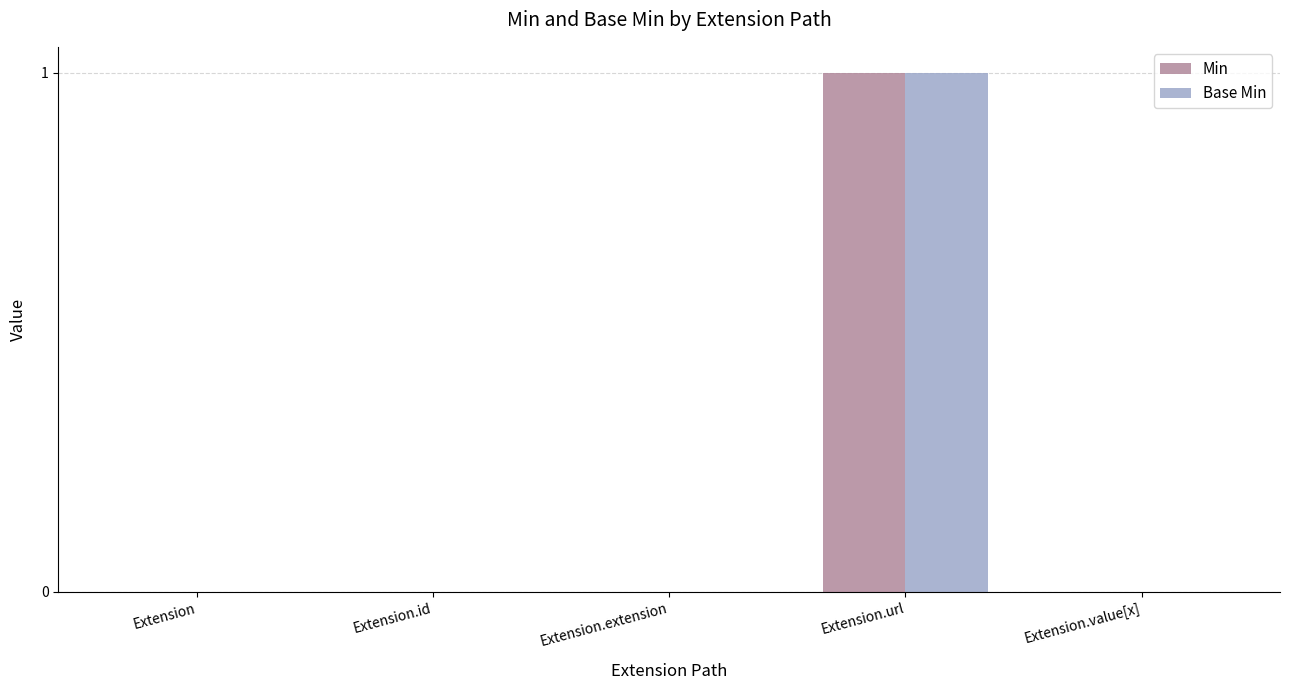

At which label does Base Min reach its peak?

Extension.url